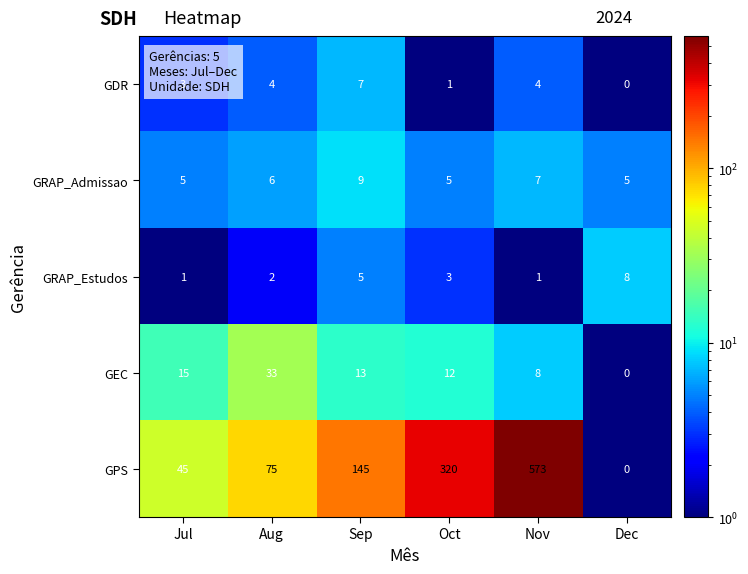

What value does the GPS series have at Oct?

320